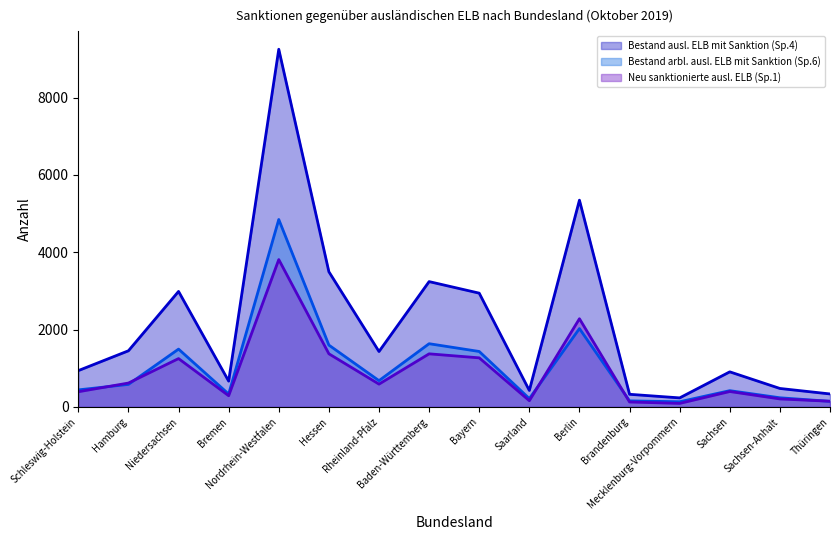

Which series has the largest total across all categories?

Bestand ausl. ELB mit Sanktion (Sp.4)